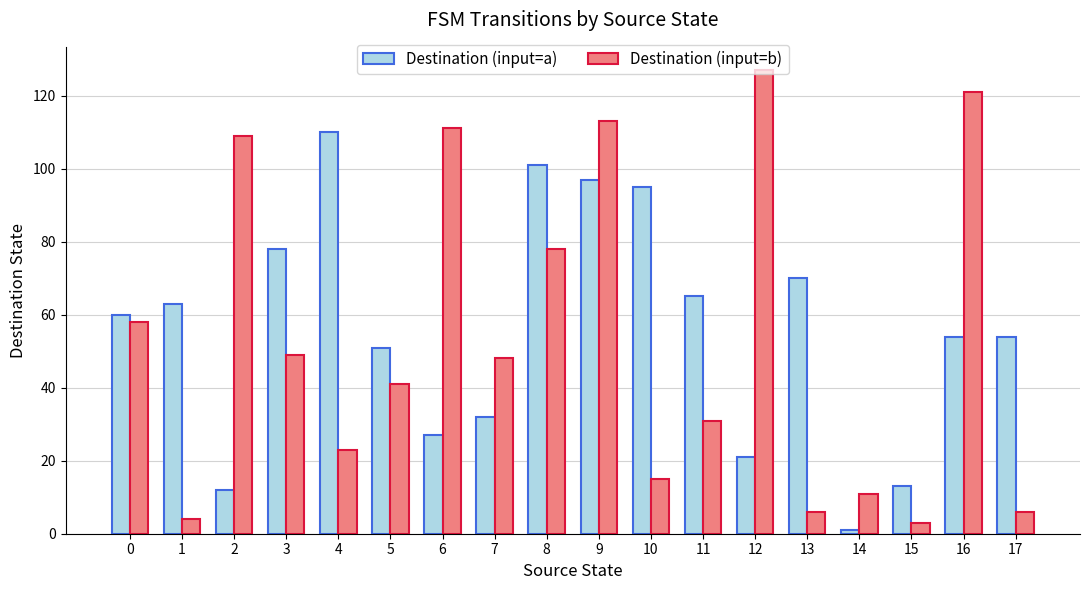

Reading right to left, list all the values displayed in this chart.

Destination (input=a): 17=54	16=54	15=13	14=1	13=70	12=21	11=65	10=95	9=97	8=101	7=32	6=27	5=51	4=110	3=78	2=12	1=63	0=60
Destination (input=b): 17=6	16=121	15=3	14=11	13=6	12=127	11=31	10=15	9=113	8=78	7=48	6=111	5=41	4=23	3=49	2=109	1=4	0=58